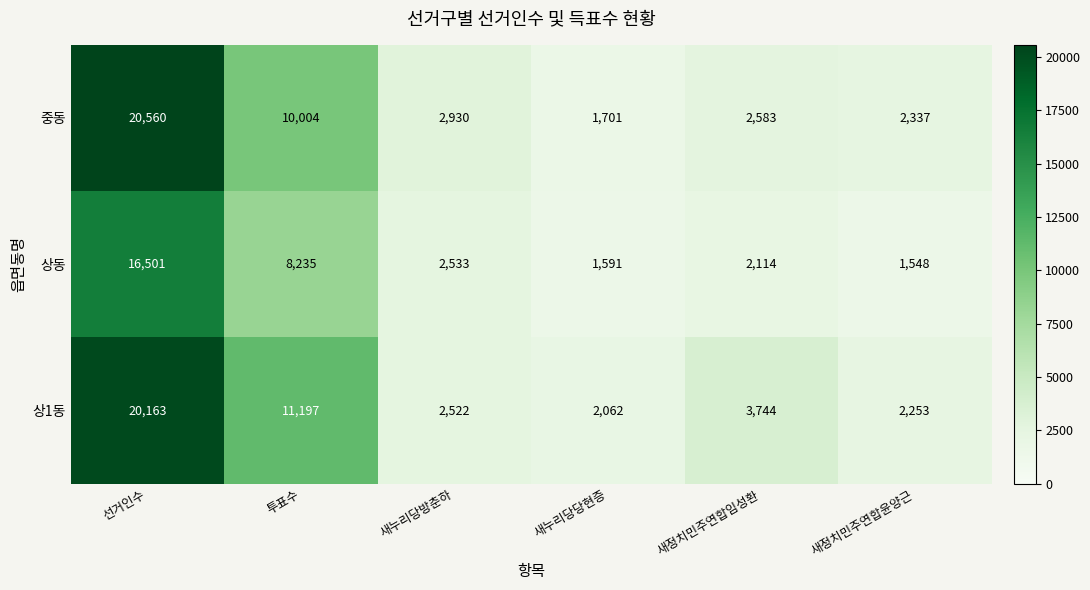

What value does the 중동 series have at 새정치민주연합윤양근, to the nearest 50?

2350